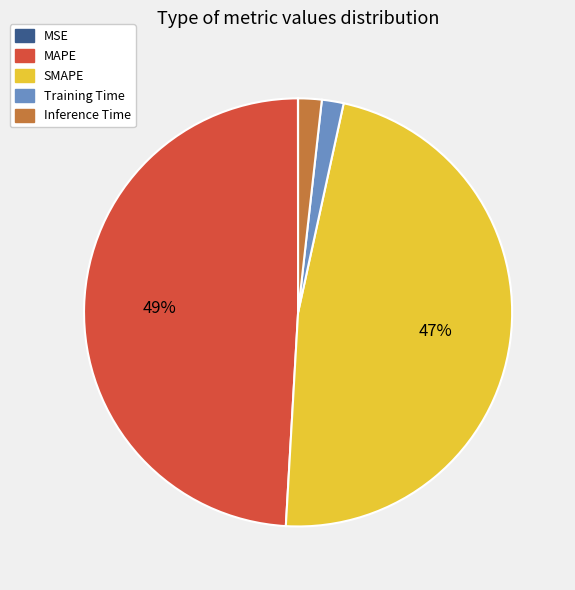

To the nearest percent, what portion does Training Time represent?

2%